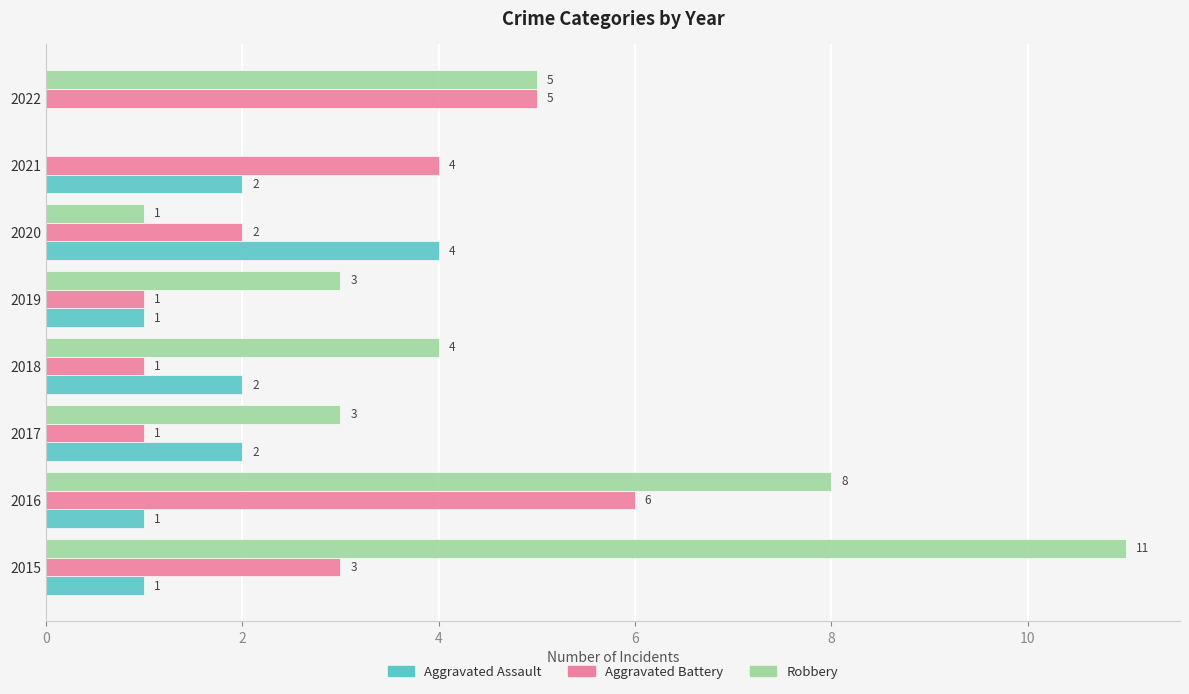

Which series has the largest total across all categories?

Robbery